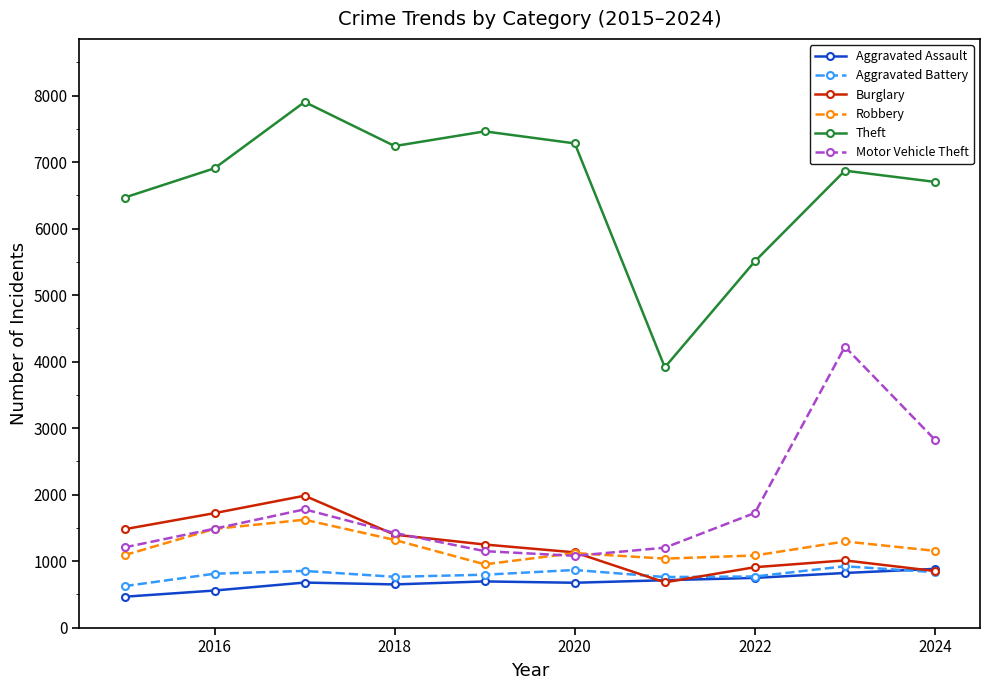

What is the smallest value displayed?

465